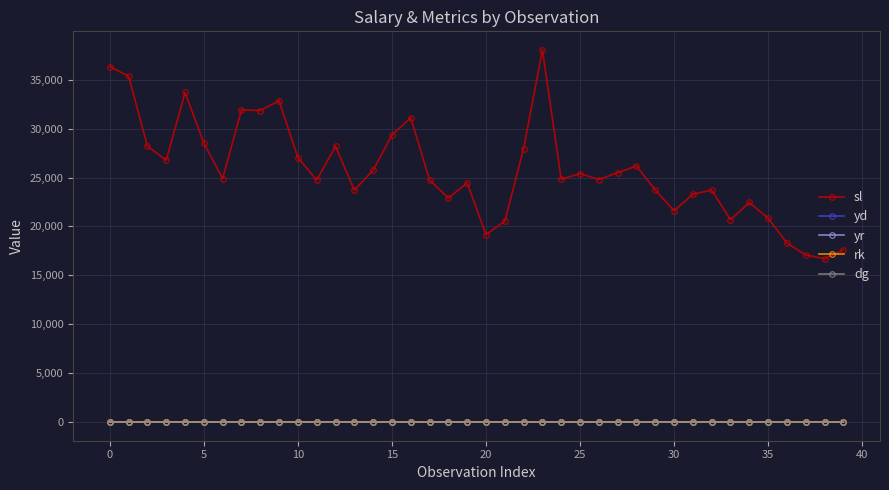

What is the maximum value for rk?

3